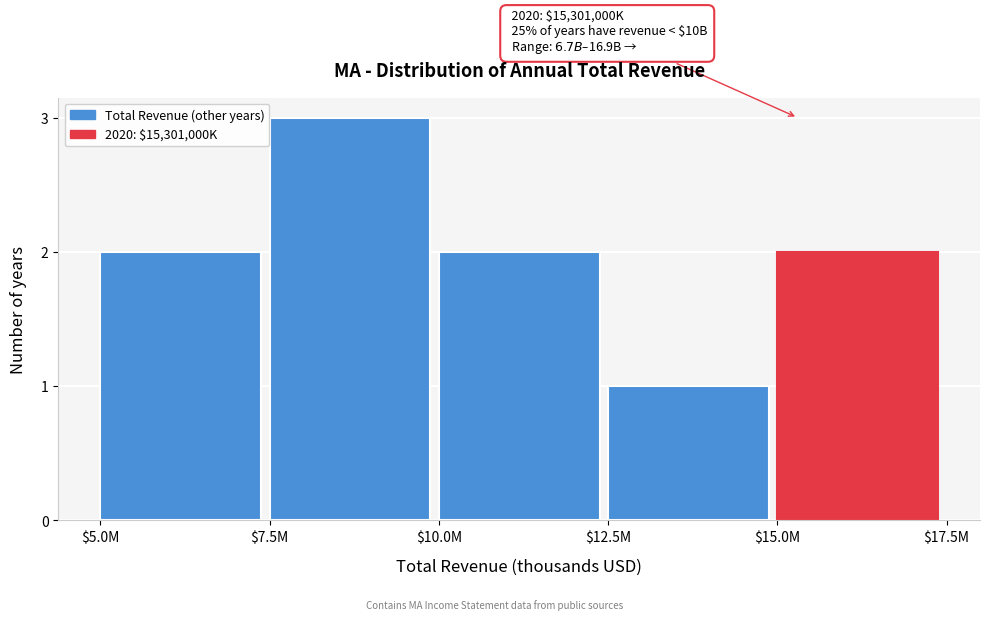

Reading left to right, what are all the values shown in this chart?

2	3	2	1	2